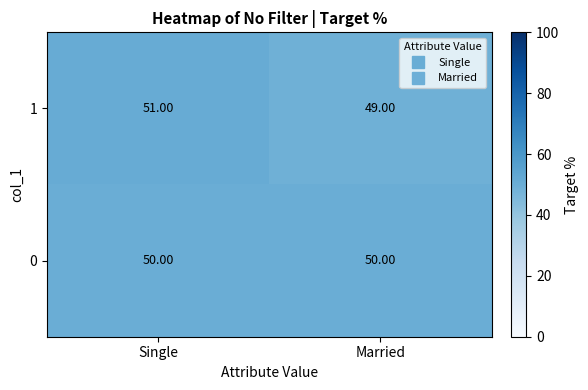

What is the total value across all series at Married?

99